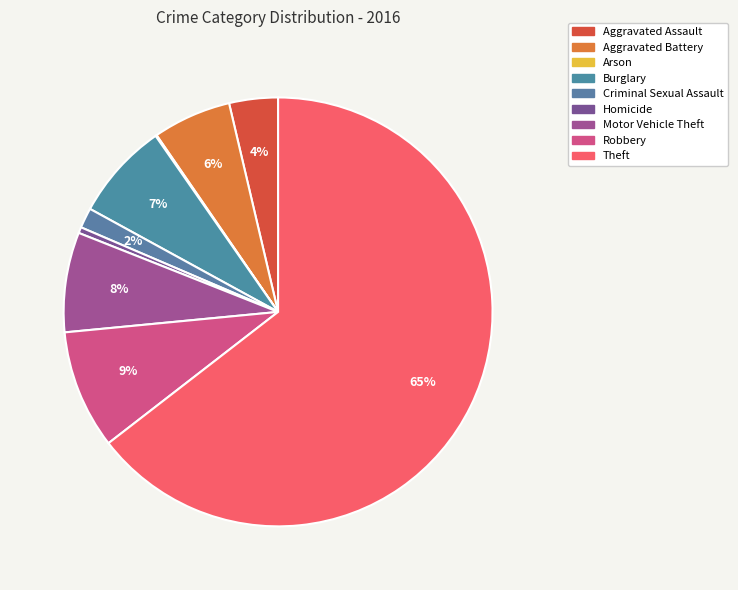

To the nearest percent, what percentage of the pie is Theft?

65%